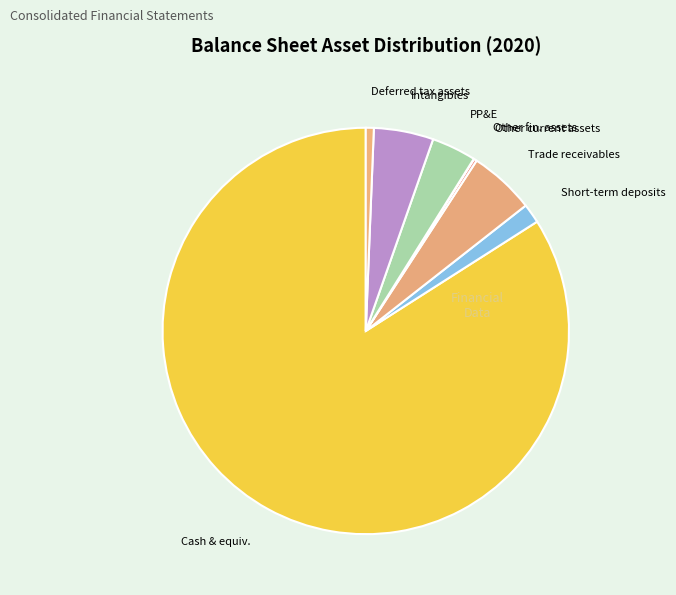

Combined, do Deferred tax assets and Cash & equiv. account for over 50%?

Yes